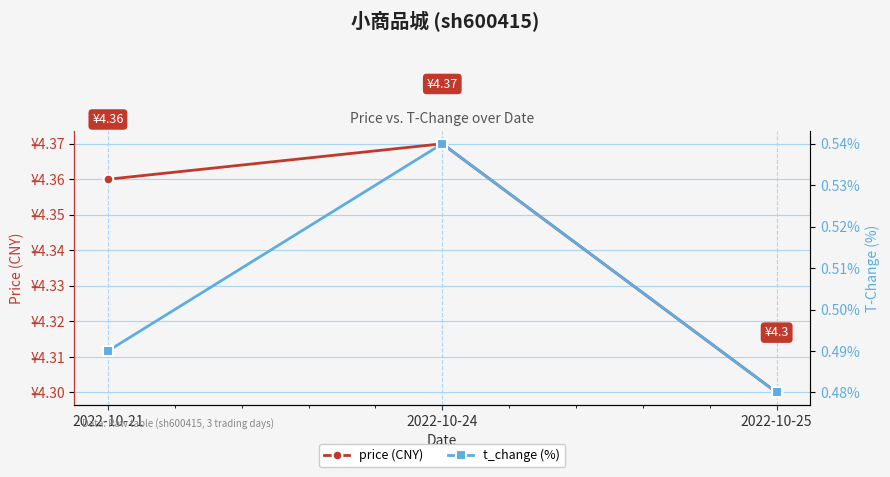

The value of price (CNY) at 2022-10-24 is 5.9. True or false?

False